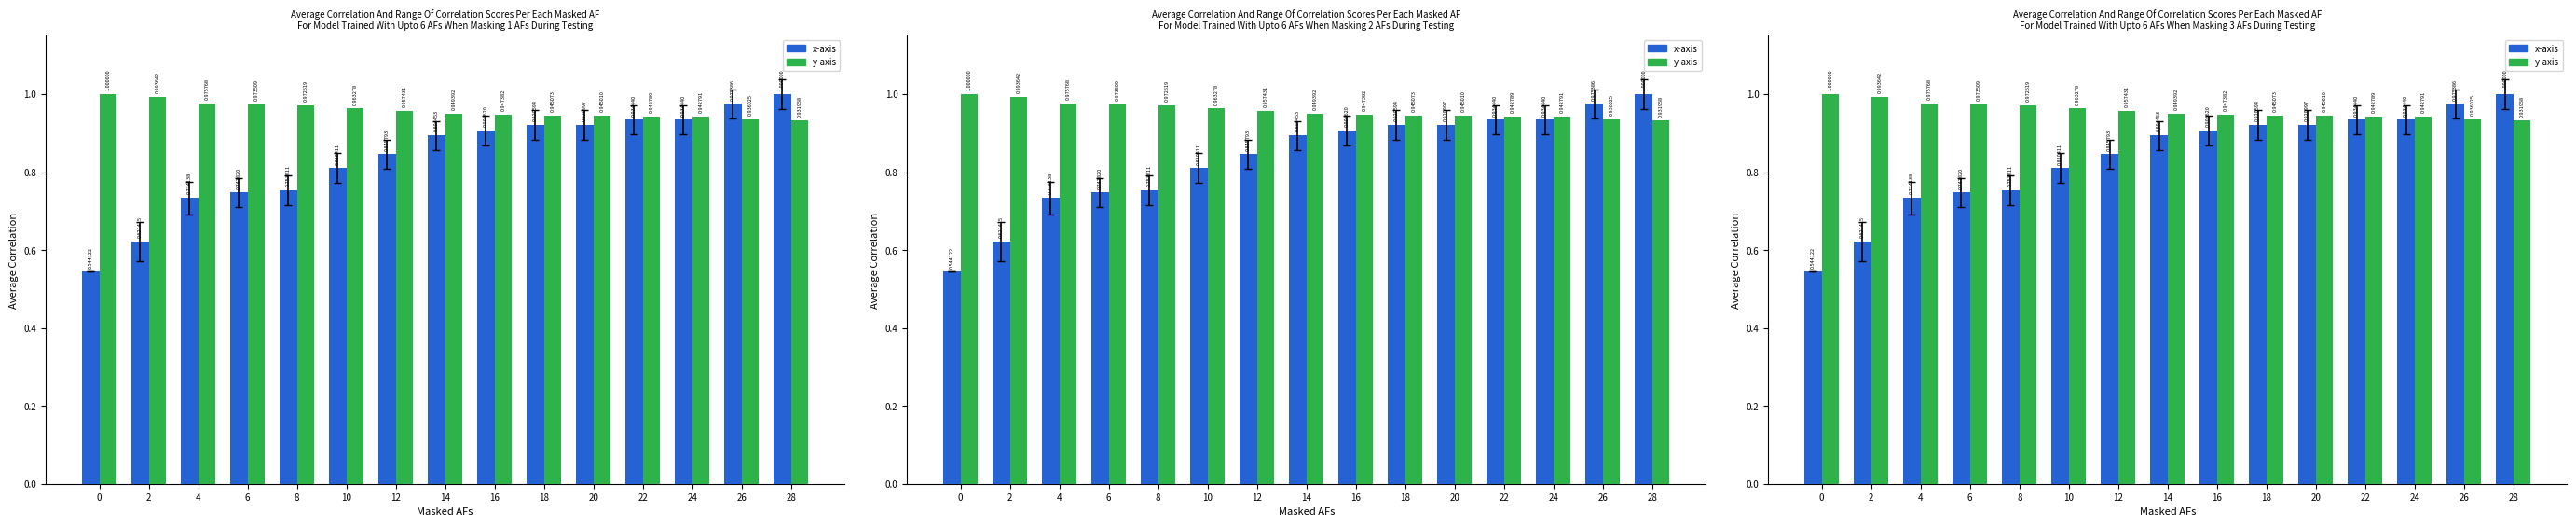

What is the maximum value for y-axis?

1.0